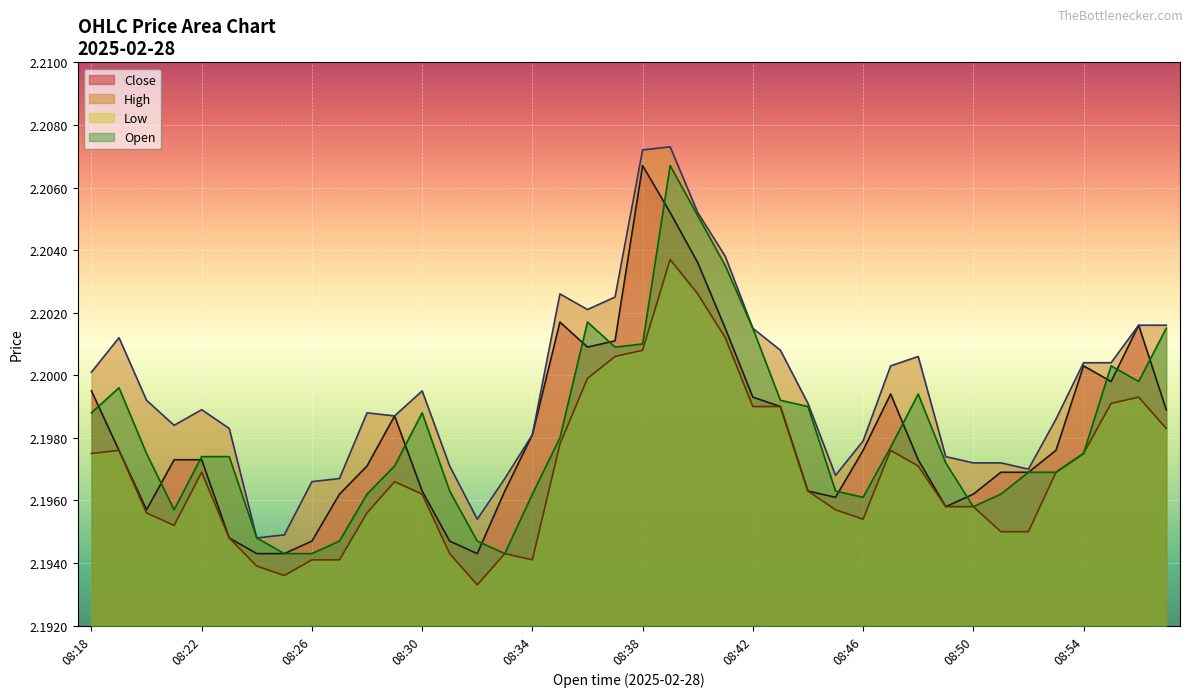

True or false: Low has more than 1 points higher than both neighbors.

True